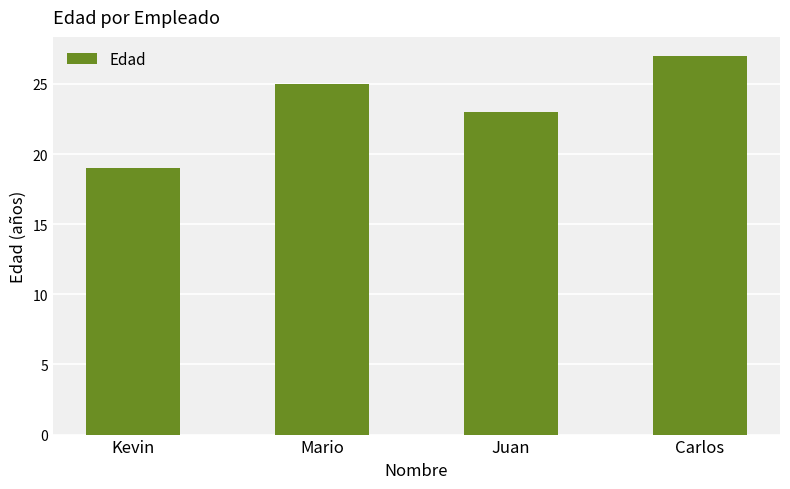

Reading left to right, extract all data points from this chart.

19	25	23	27